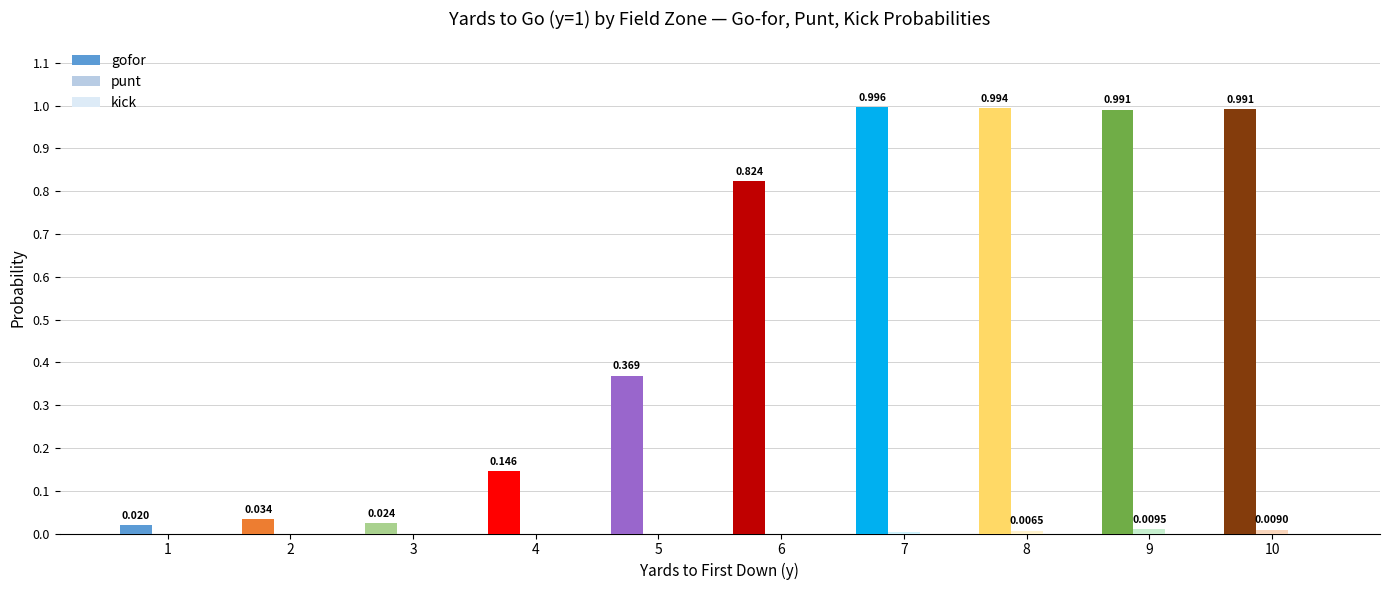

Which series has the largest total across all categories?

gofor